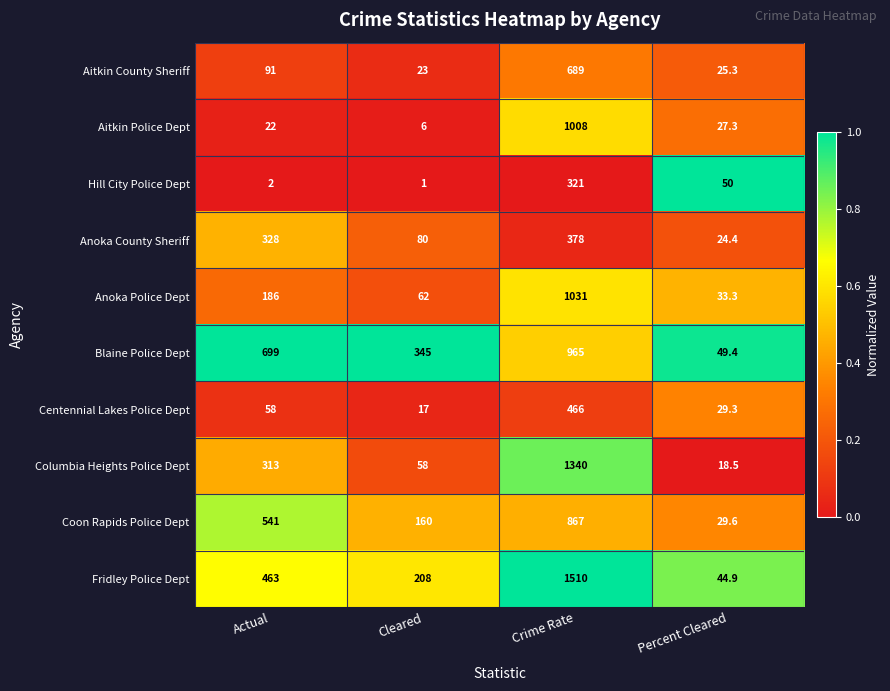

At Actual, list the series in order from largest to smallest.

Blaine Police Dept, Coon Rapids Police Dept, Fridley Police Dept, Anoka County Sheriff, Columbia Heights Police Dept, Anoka Police Dept, Aitkin County Sheriff, Centennial Lakes Police Dept, Aitkin Police Dept, Hill City Police Dept